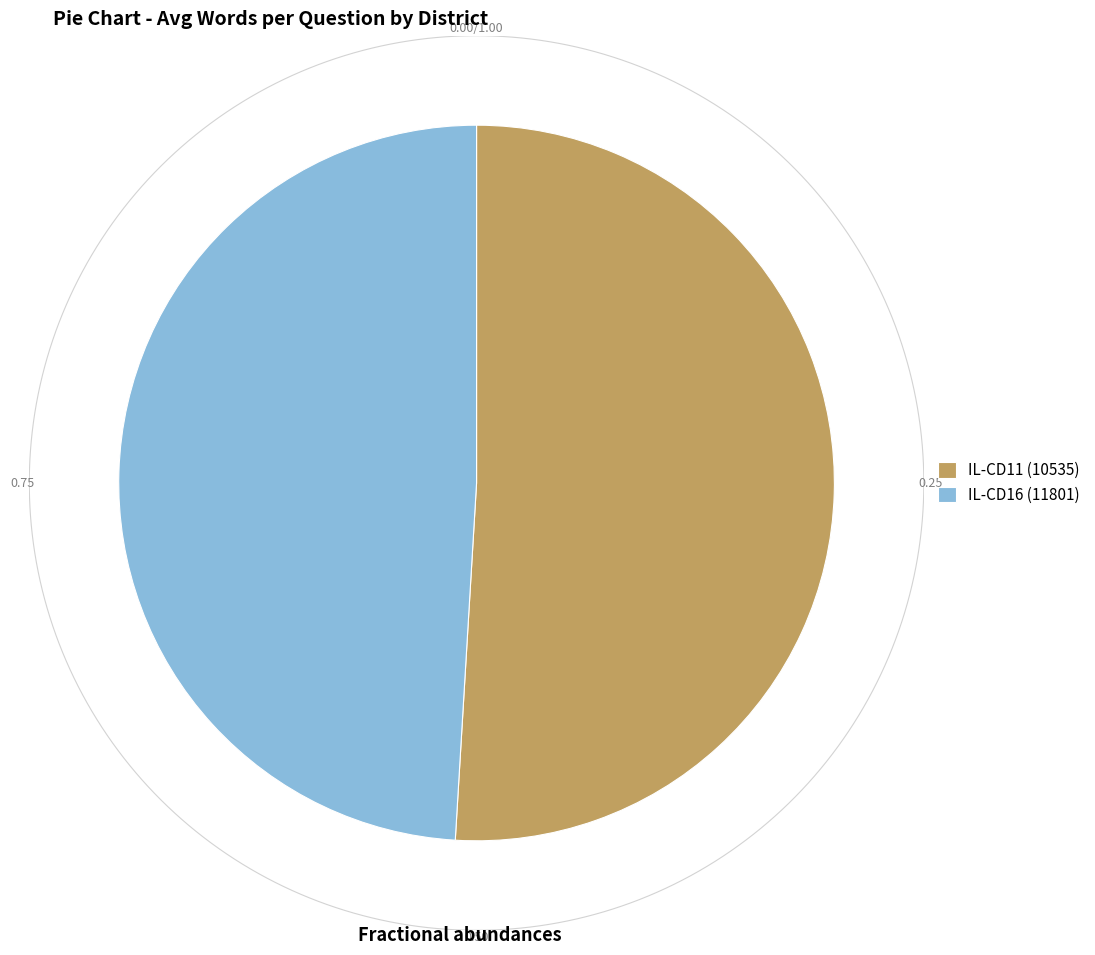

To the nearest percent, what percentage of the pie is IL-CD11 (10535)?

51%